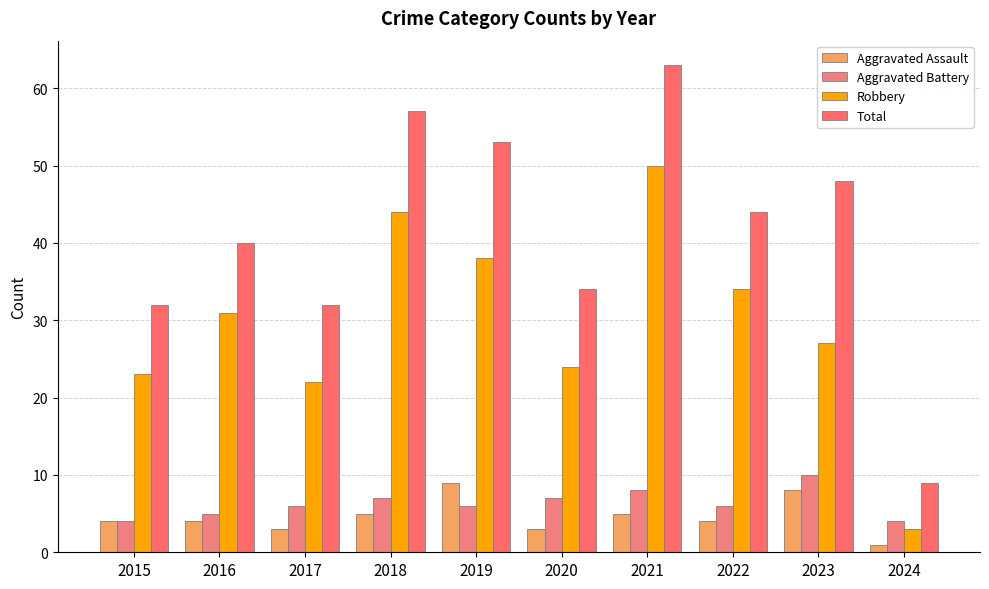

At which label is Aggravated Assault closest to 5?

2018